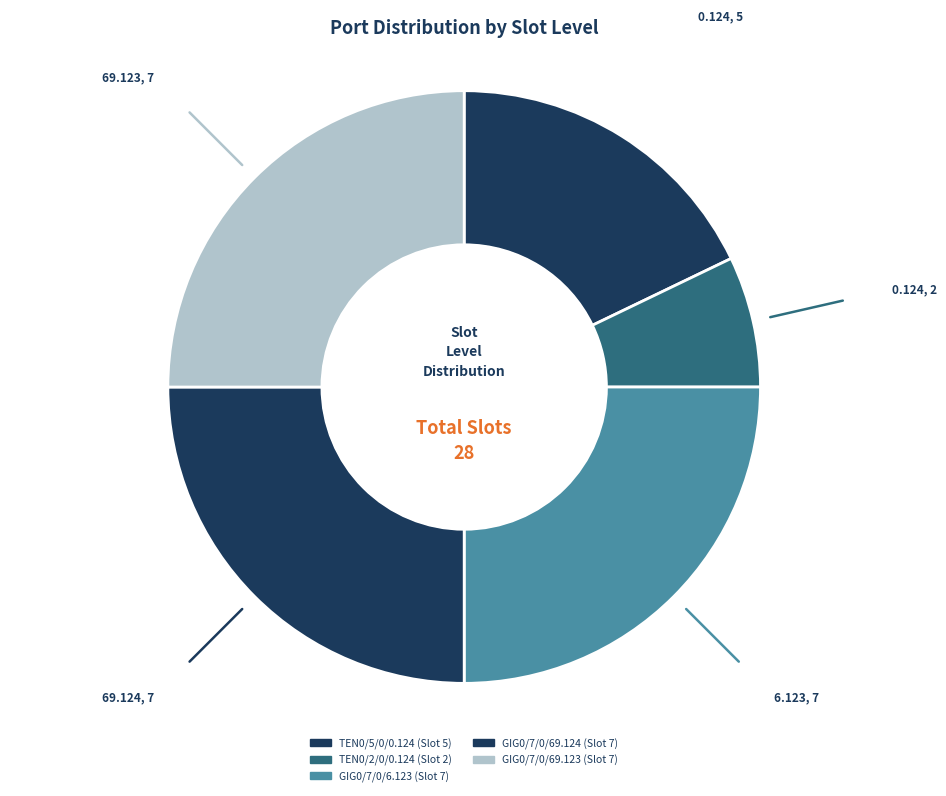

What is the largest slice in the pie chart?

GIG0/7/0/6.123